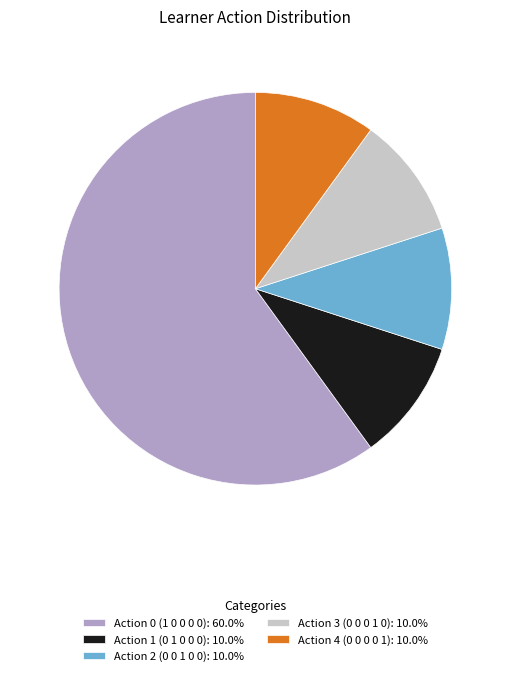

The Action 0 (1 0 0 0 0) slice represents 60% of the pie. True or false?

True